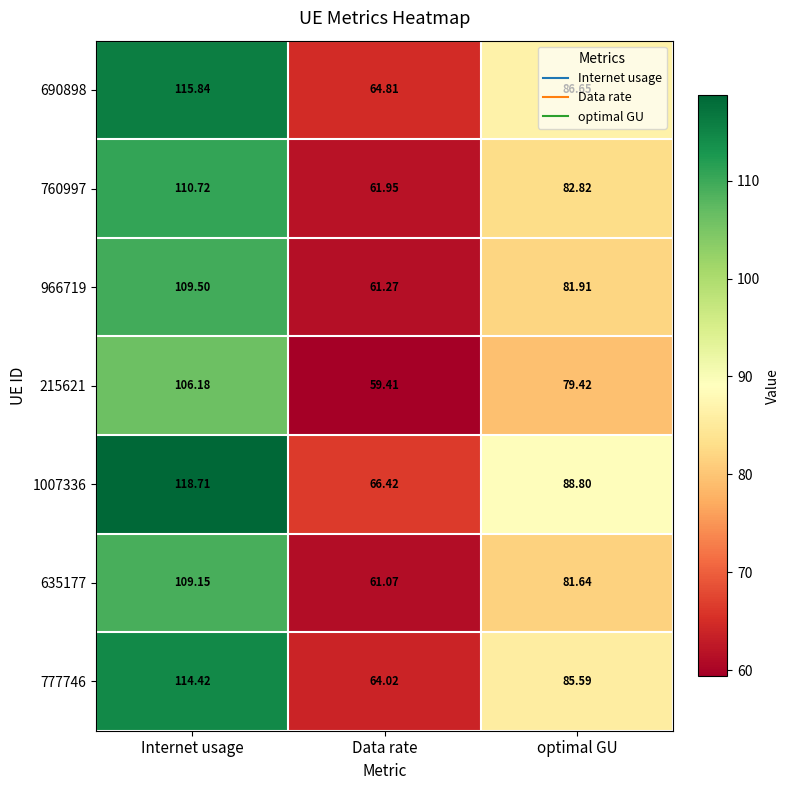

Rank the categories by 635177 value from lowest to highest.

Data rate, optimal GU, Internet usage